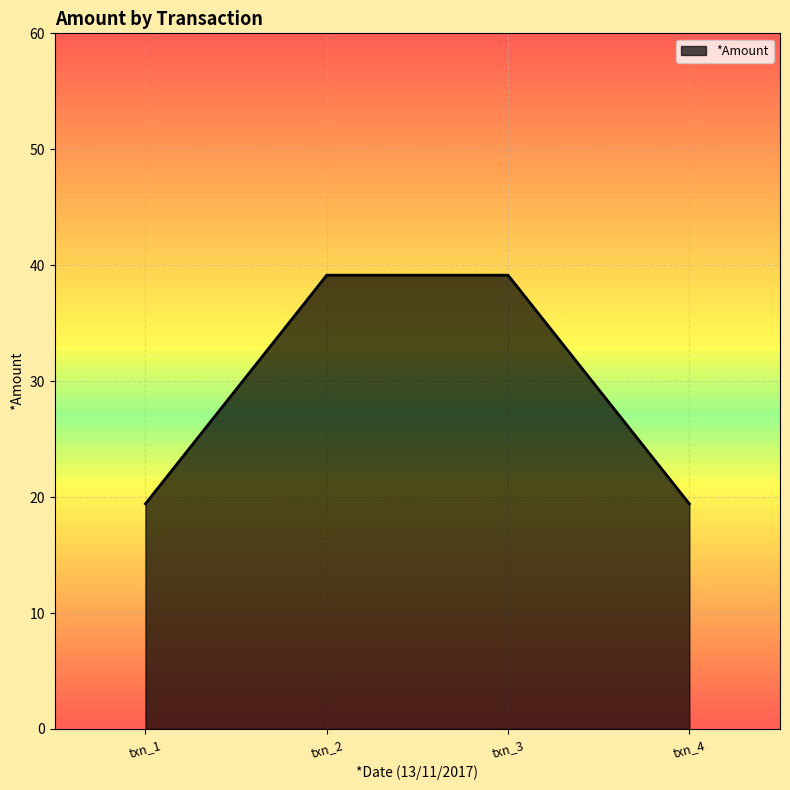

Reading left to right, extract all data points from this chart.

19.4	39.1	39.1	19.4